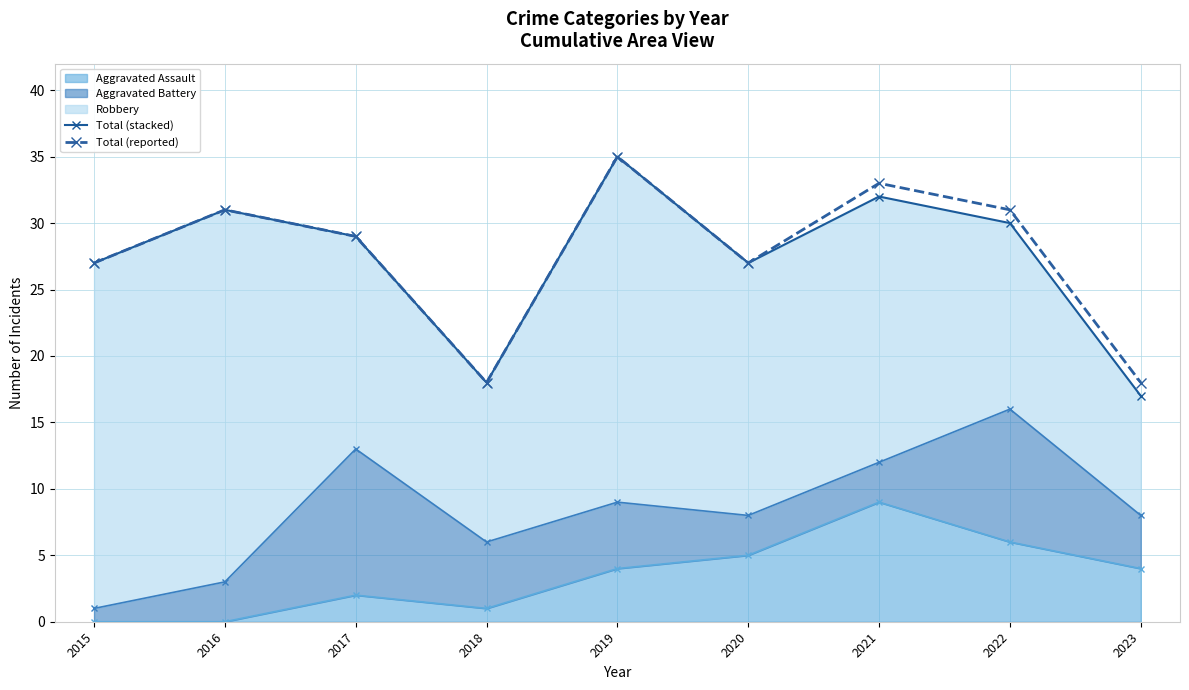

In Total (stacked), how many points are higher than both neighbors (excluding endpoints)?

3